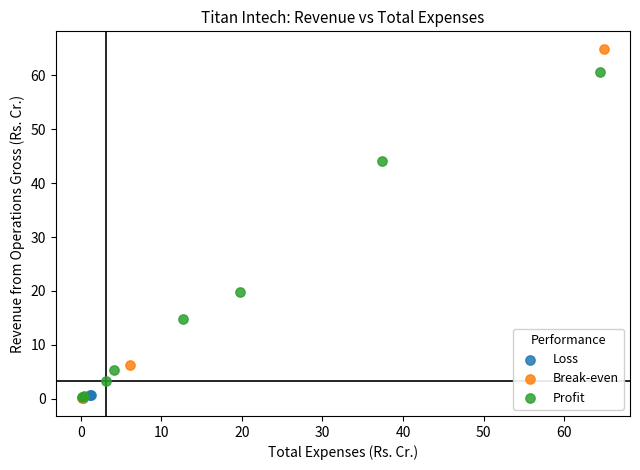

Which series has the widest spread of Y values?

Break-even